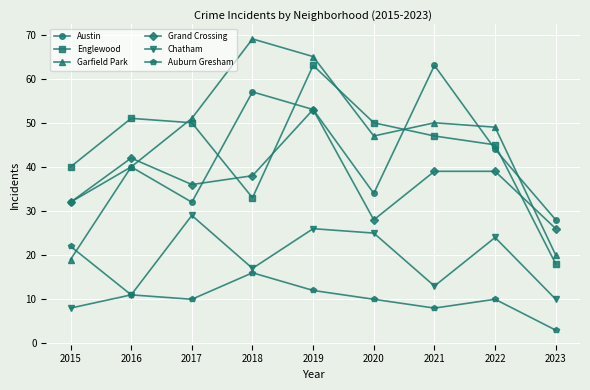

True or false: Garfield Park has more than 1 interior local peaks.

True